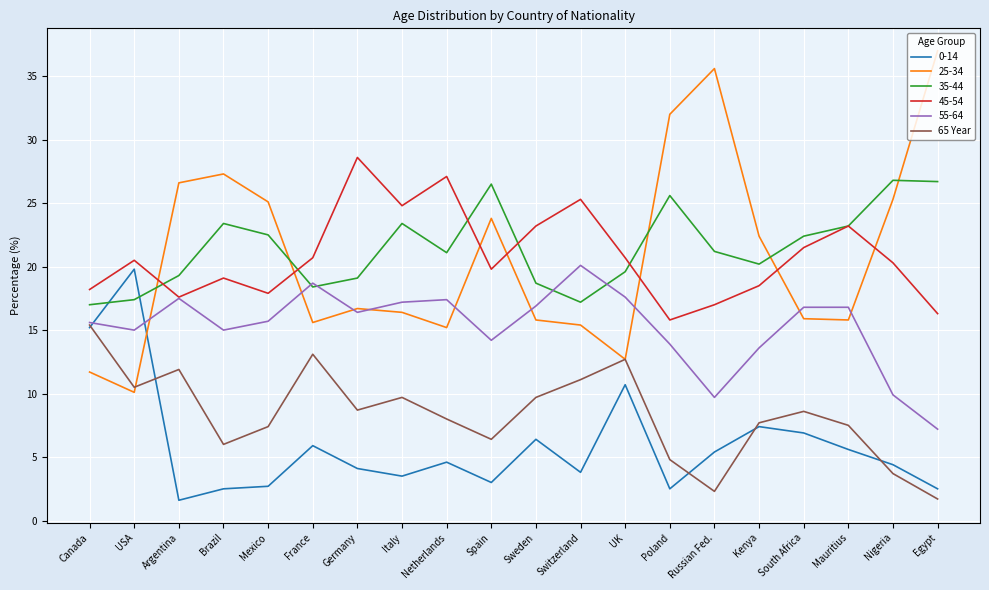

True or false: 45-54 has a value of 13.0 at Spain.

False